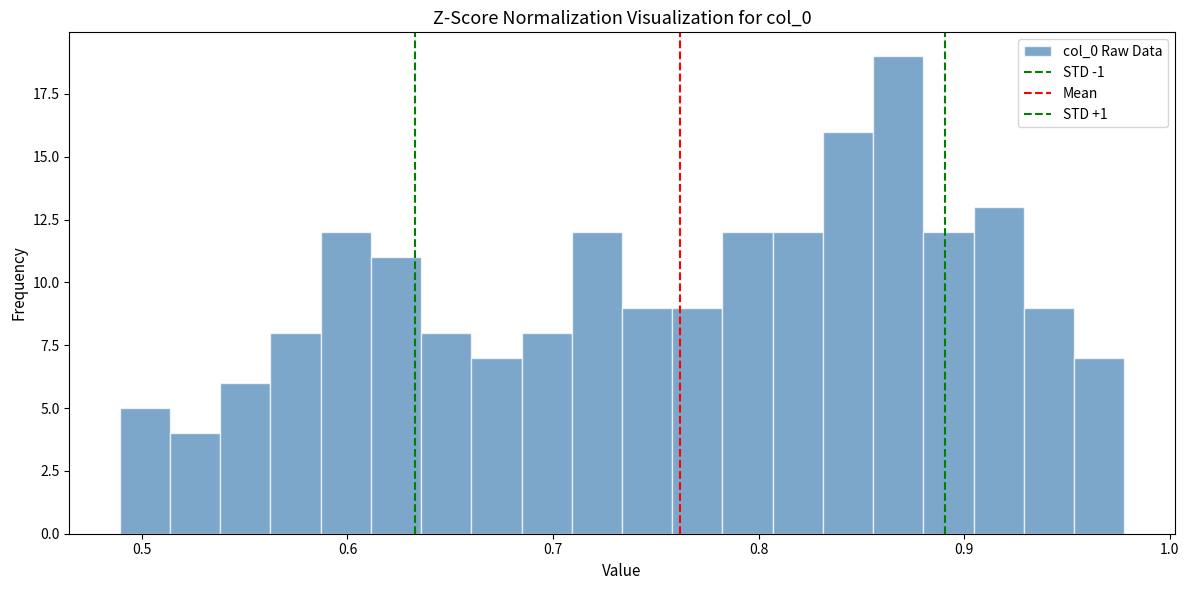

Around what value on the x-axis is the tallest bar? Give the approximate position of its centre, as read against the axis.

0.87